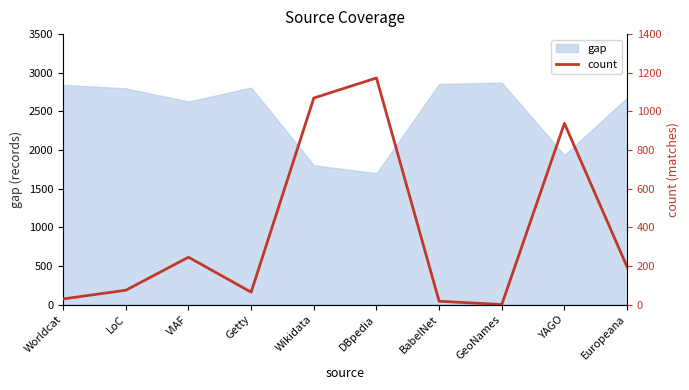

Rank the categories by value from highest to lowest.

DBpedia, Wikidata, YAGO, VIAF, Europeana, LoC, Getty, Worldcat, BabelNet, GeoNames